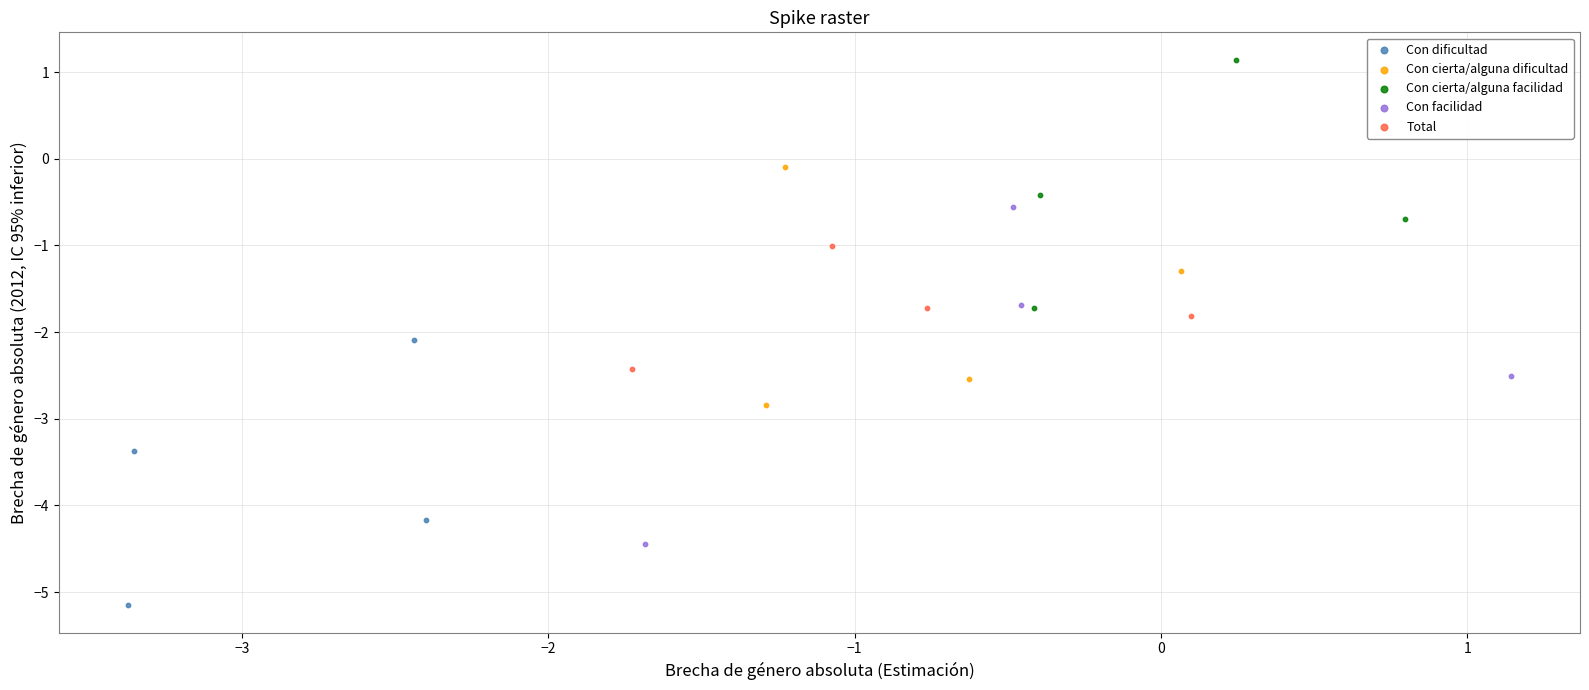

What are all the series names shown in the legend?

Con dificultad, Con cierta/alguna dificultad, Con cierta/alguna facilidad, Con facilidad, Total